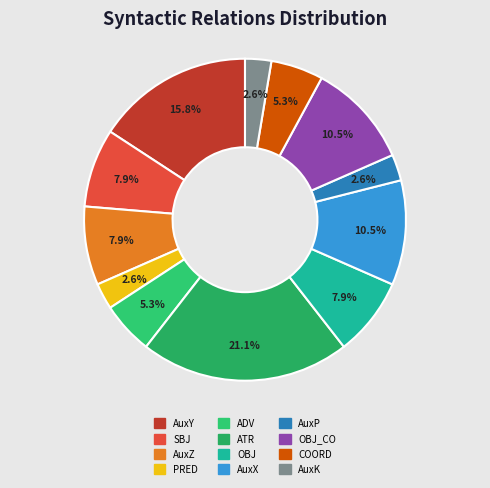

To the nearest percent, what is the difference between the largest and smallest slice percentages?

18%